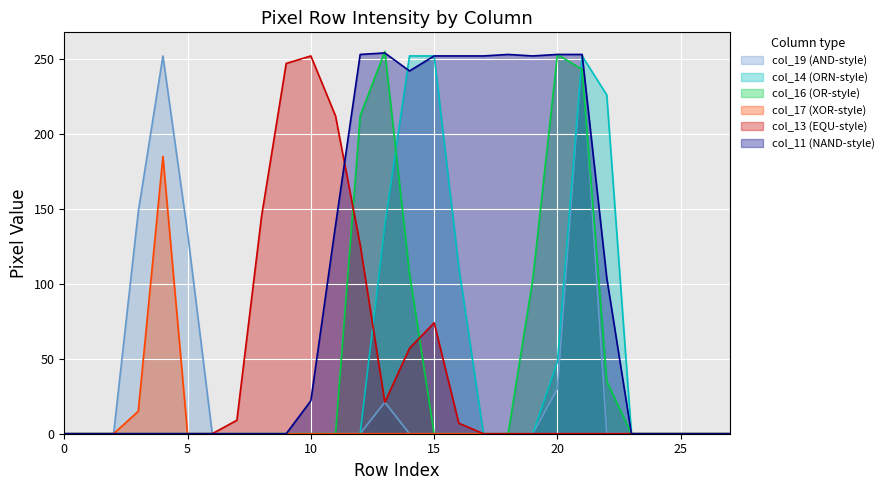

At 27, list the series in order from largest to smallest.

col_17, col_19, col_13, col_14, col_11, col_16